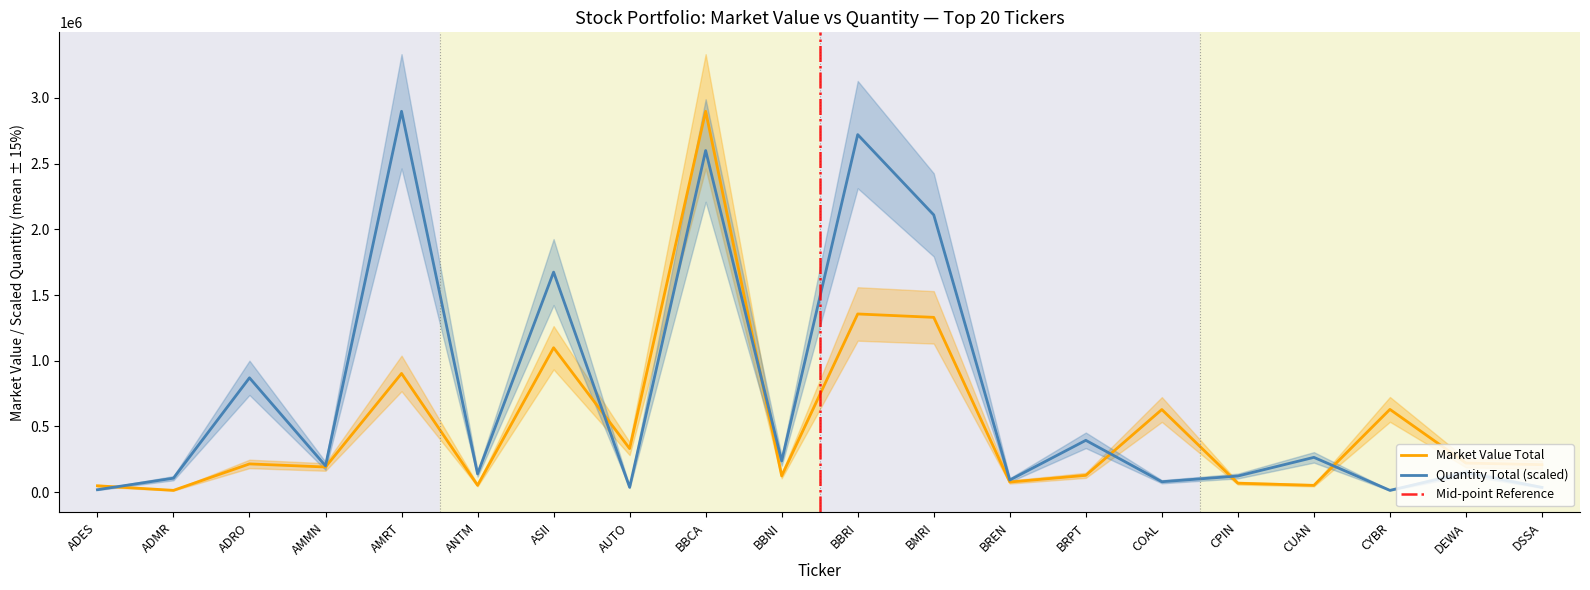

Which series has the largest range (max minus min)?

Market Value Total